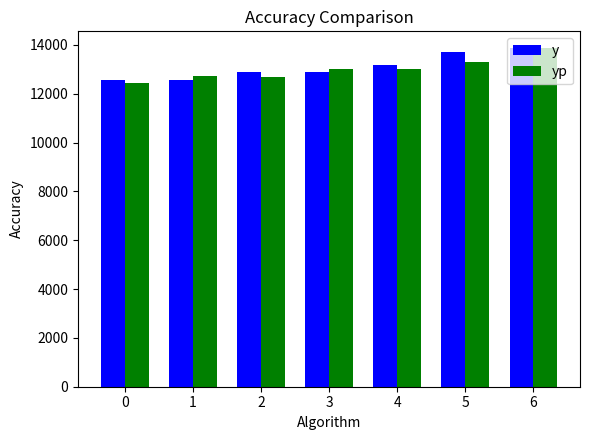

Does the chart contain stacked bars?

No